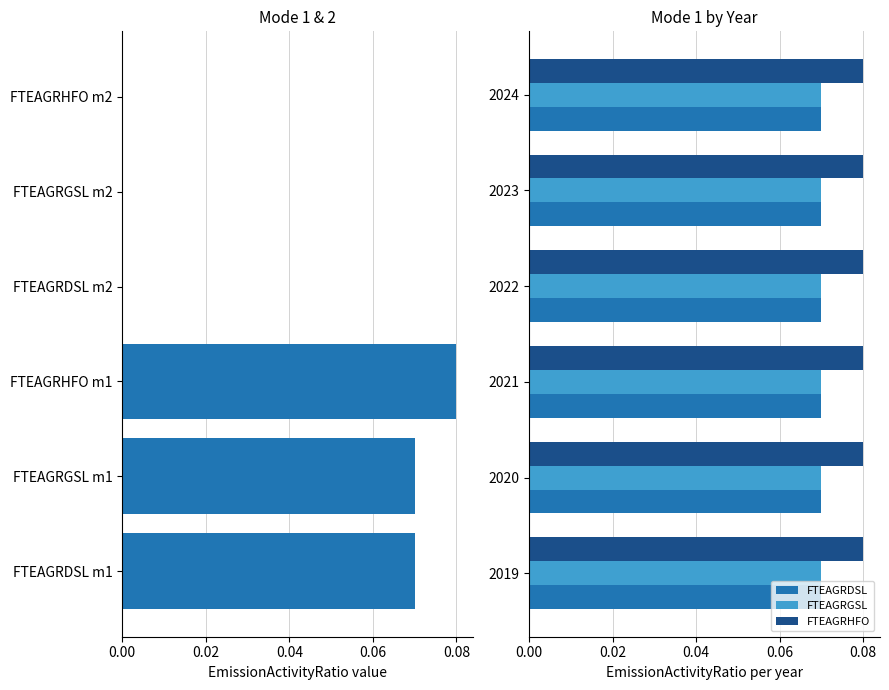

How many groups of bars are there?

6